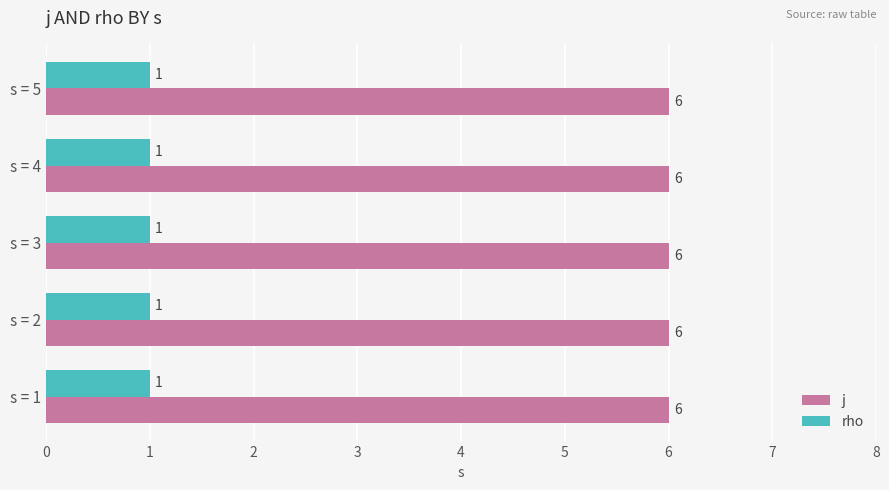

List the series in order of their peak value, lowest first.

rho, j